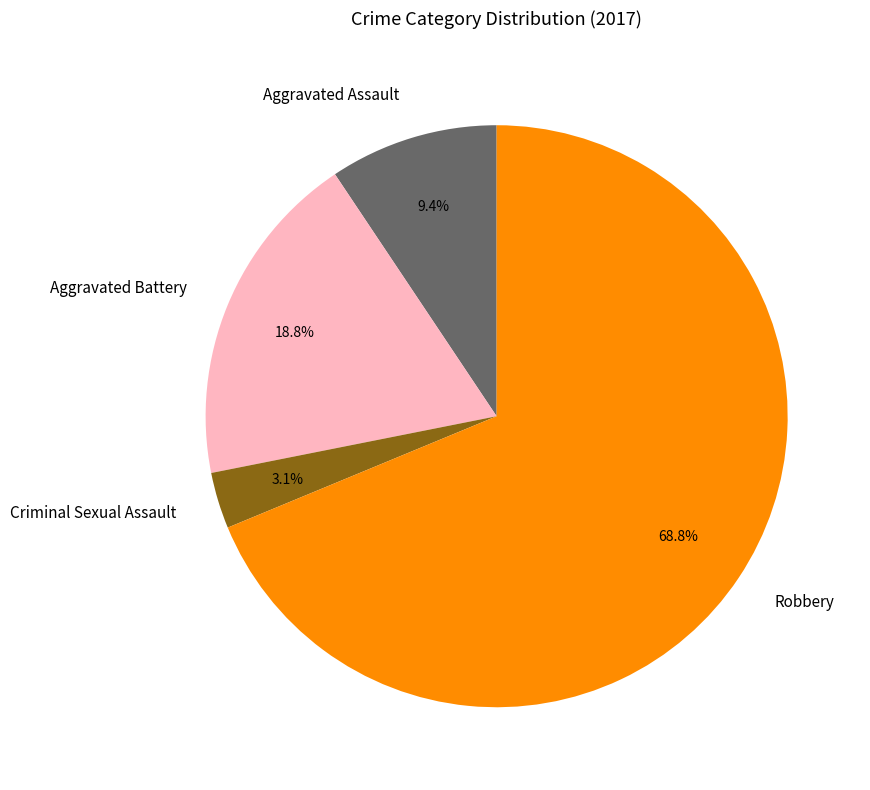

Rank the categories by value from lowest to highest.

Criminal Sexual Assault, Aggravated Assault, Aggravated Battery, Robbery